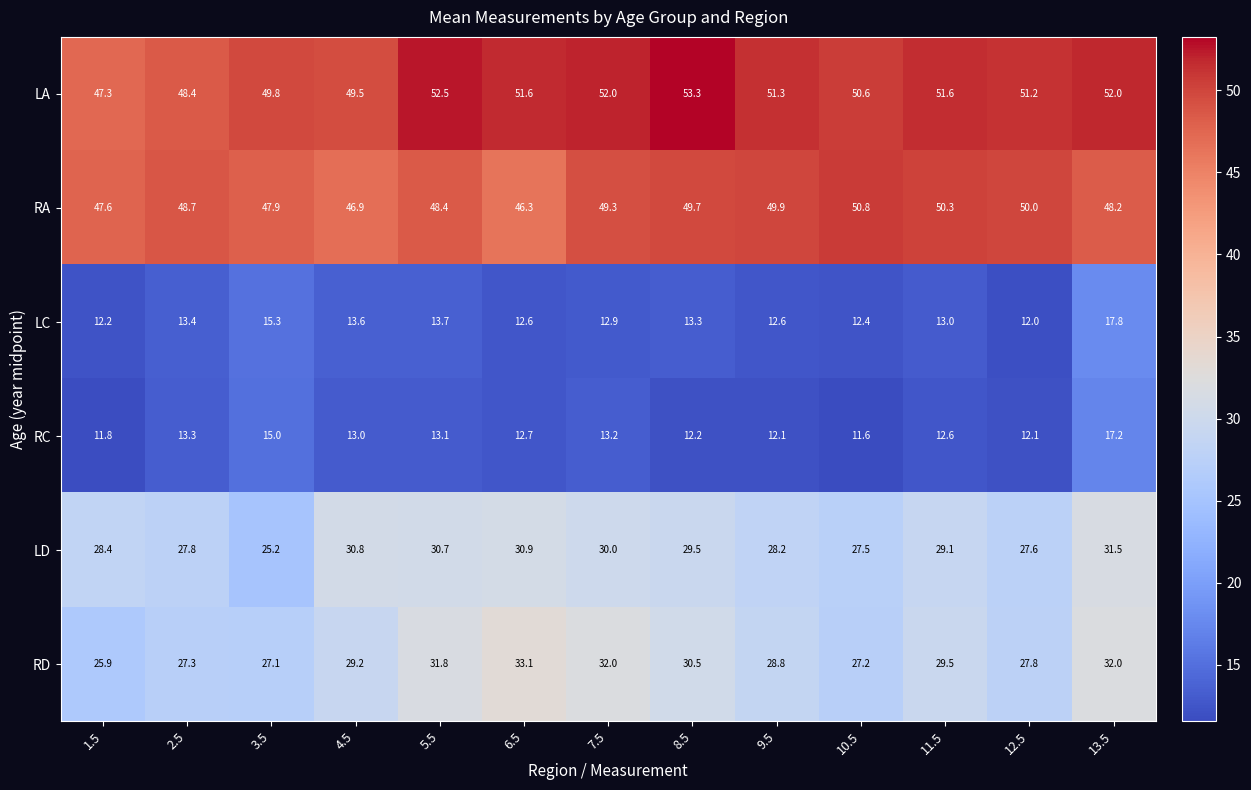

Between 5.5 and 9.5, which series saw the biggest shift?

RD